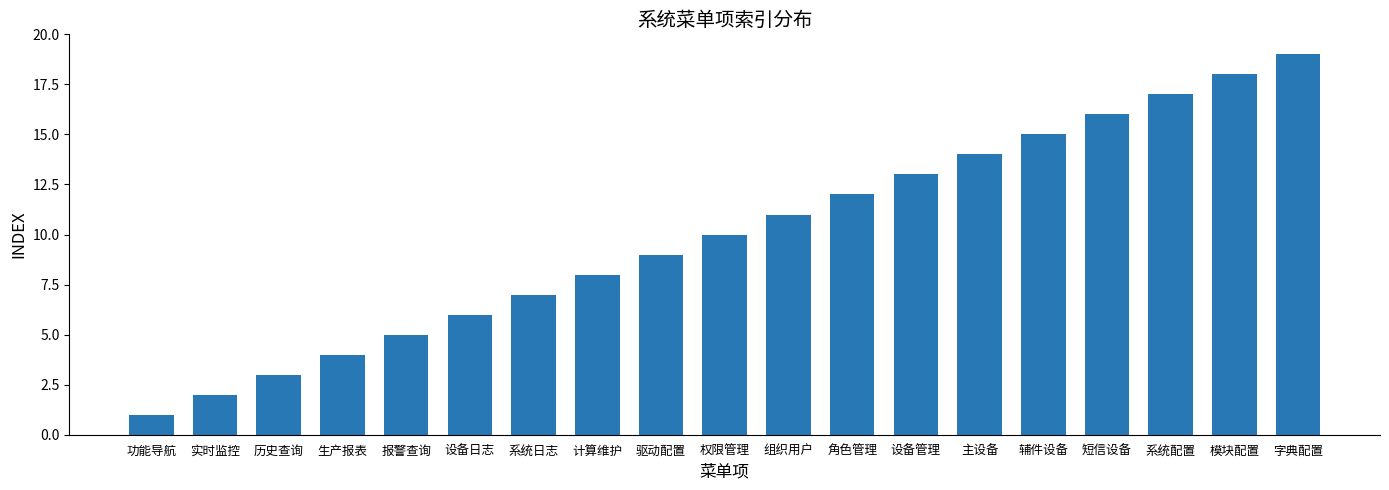

Rank the categories by value from lowest to highest.

功能导航, 实时监控, 历史查询, 生产报表, 报警查询, 设备日志, 系统日志, 计算维护, 驱动配置, 权限管理, 组织用户, 角色管理, 设备管理, 主设备, 辅件设备, 短信设备, 系统配置, 模块配置, 字典配置